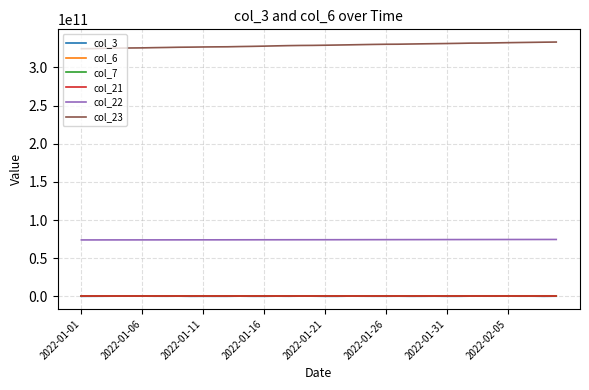

True or false: col_6 and col_7 intersect in this chart.

False